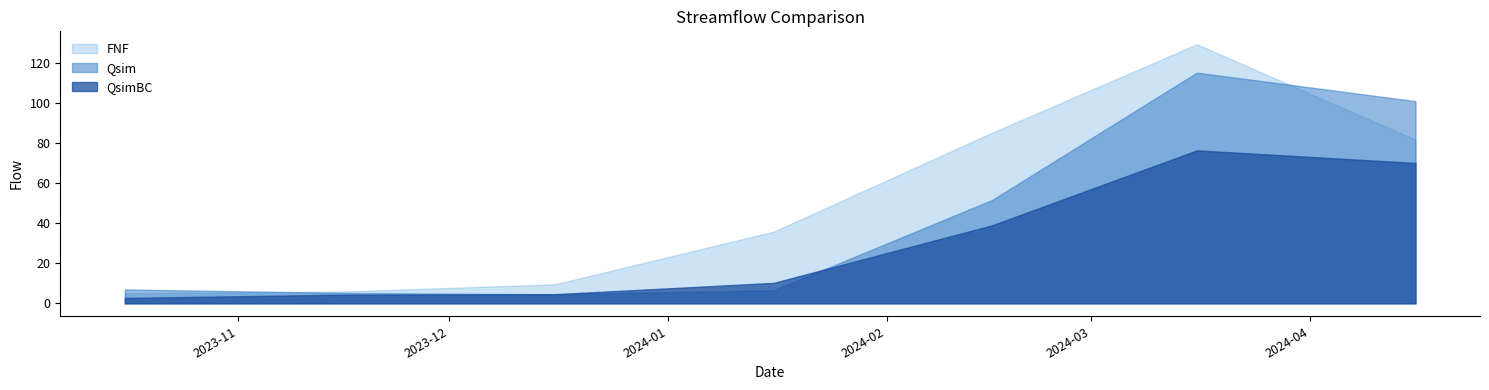

True or false: QsimBC and FNF cross at least once.

False